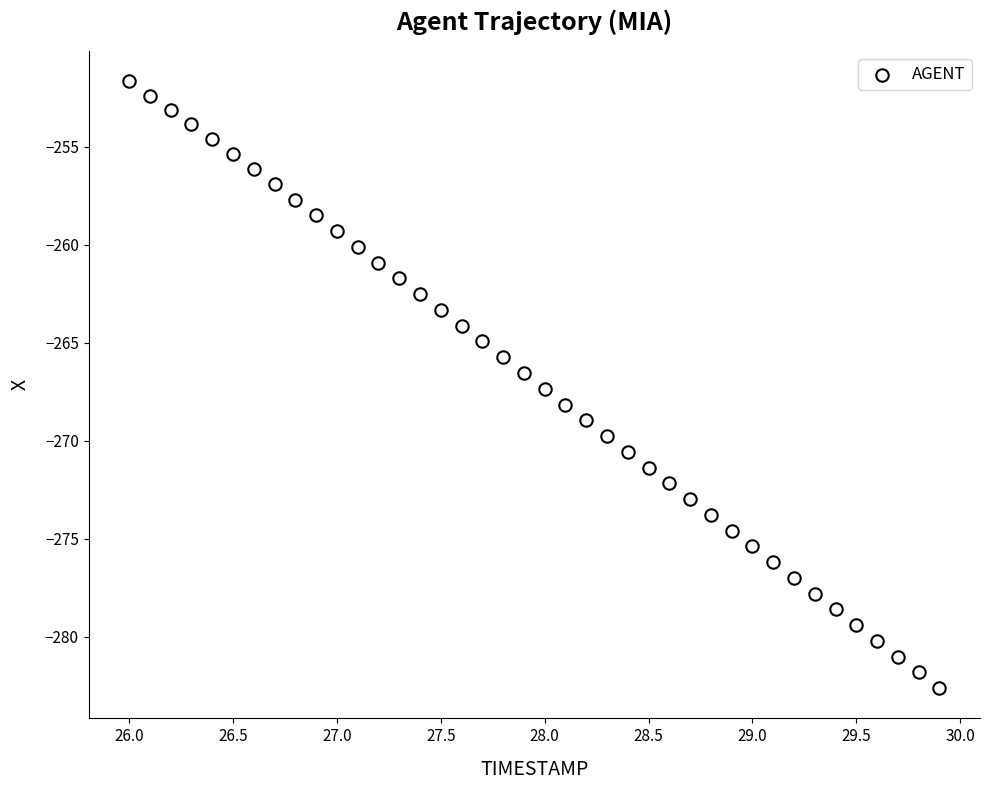

What is the range of X values (max minus min)?

3.9